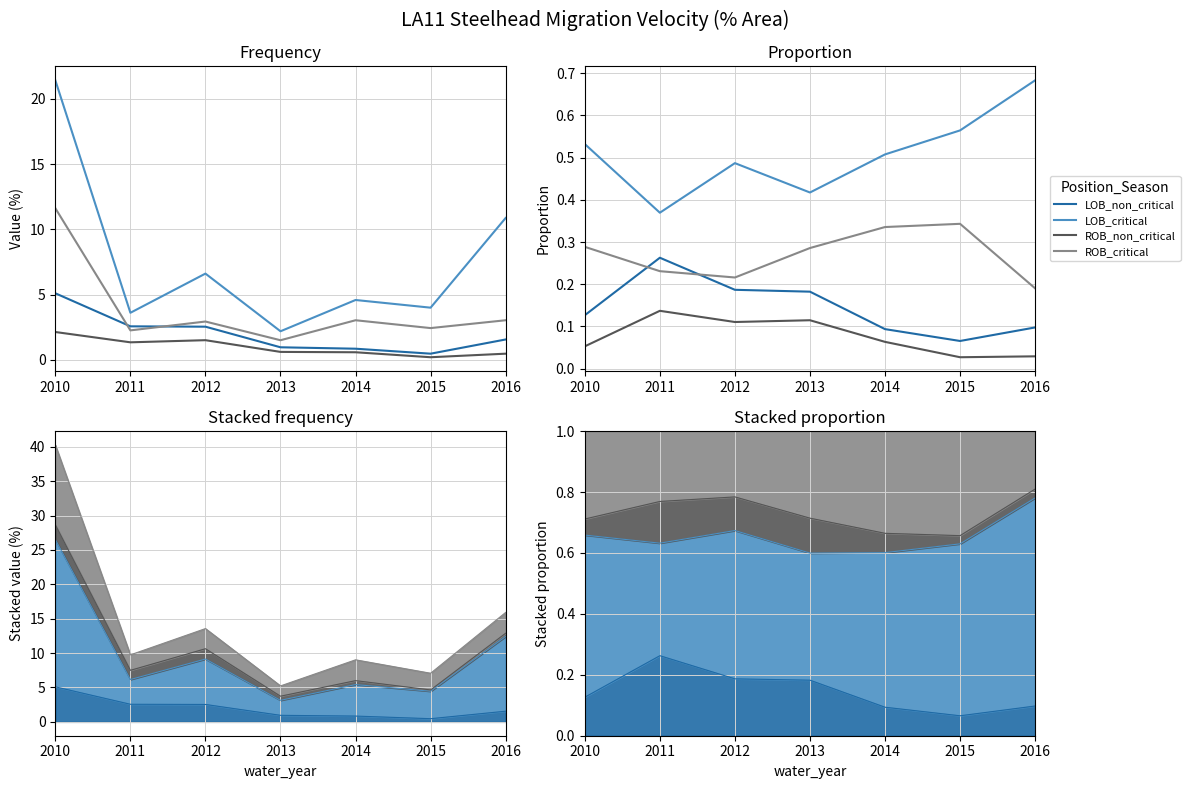

In LOB_non_critical, how many points are lower than both neighbors (excluding endpoints)?

1